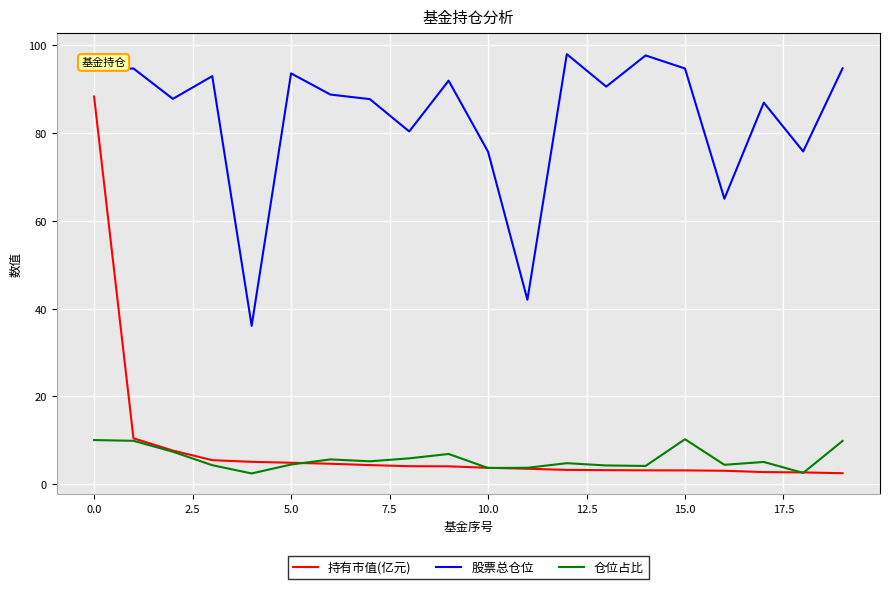

Rank the series by their maximum value, from highest to lowest.

股票总仓位, 持有市值(亿元), 仓位占比